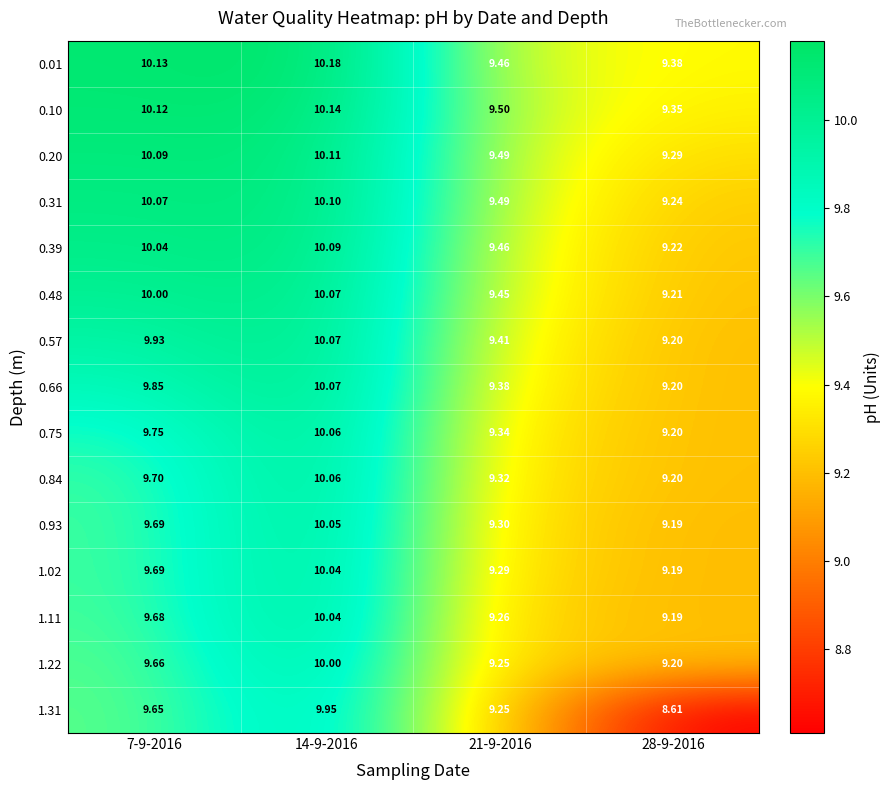

Is the value of 0.48 at 28-9-2016 greater than the value of 0.20 at 21-9-2016?

No